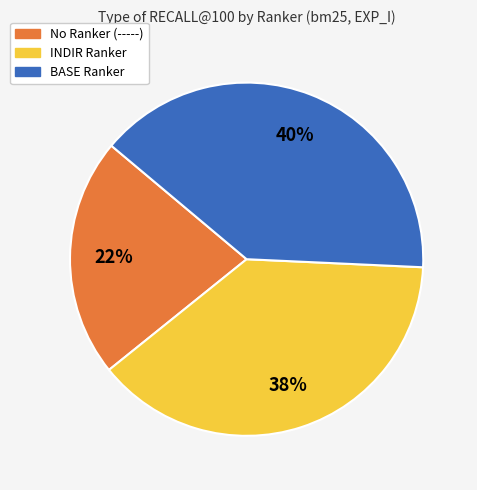

Does any single category account for the majority?

No